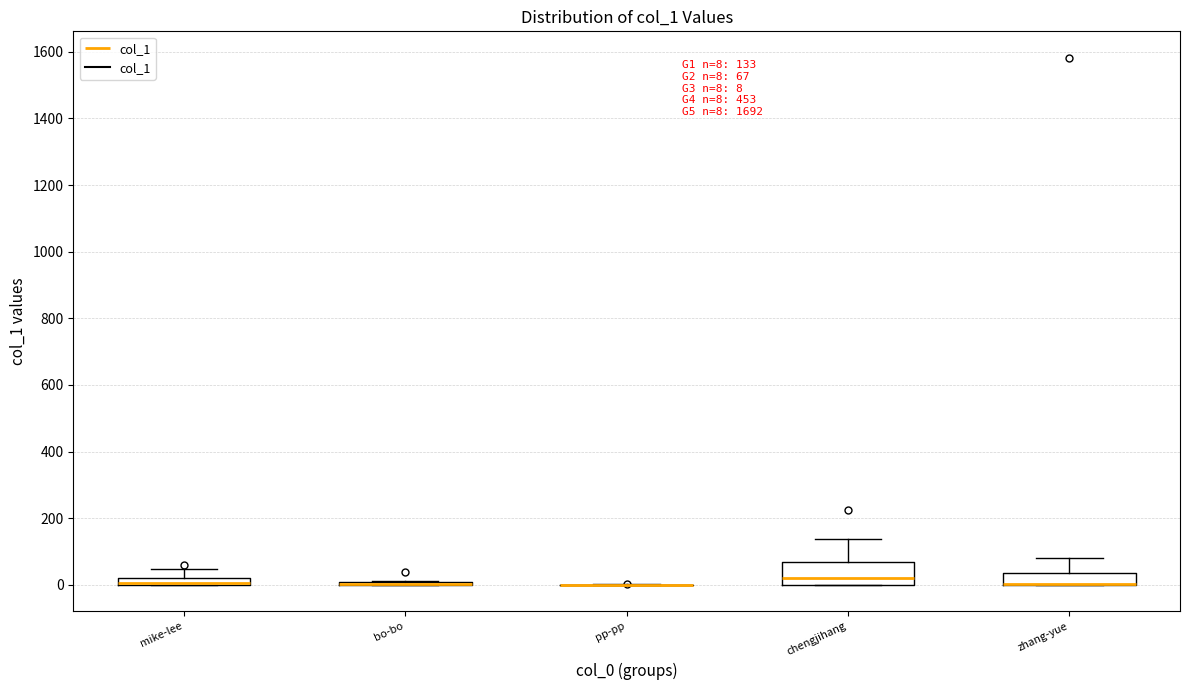

Comparing the boxes themselves (not the whiskers), which one is the tallest?

chengjihang